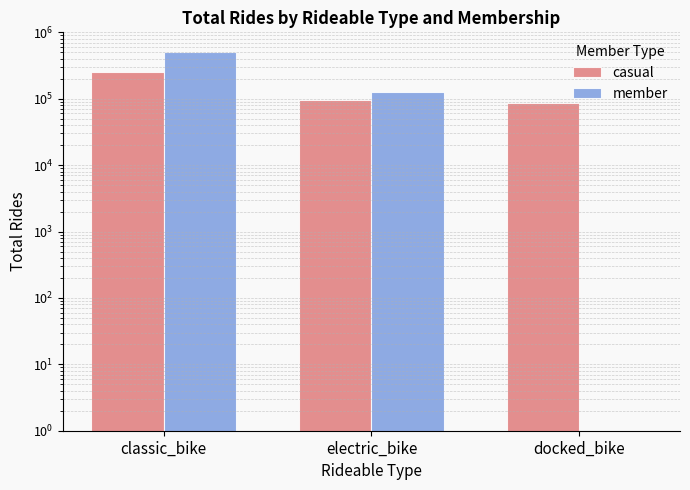

What position from the right is docked_bike?

1